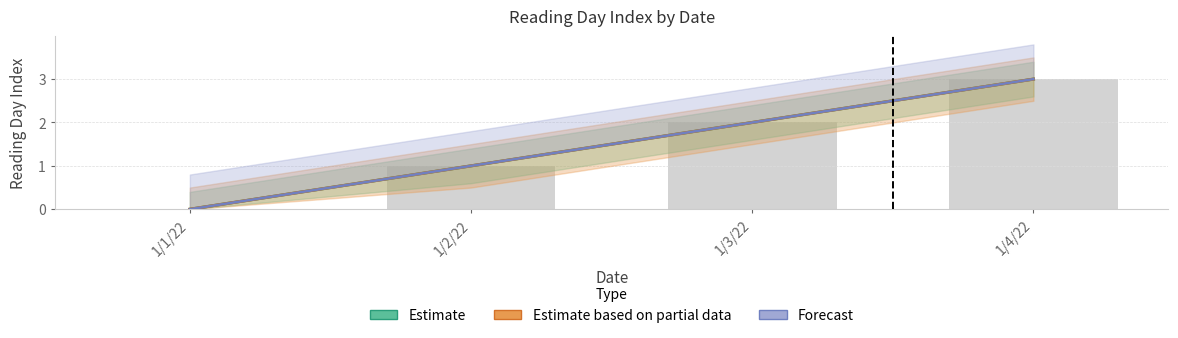

At which label is Estimate based on partial data closest to 1?

1/2/22